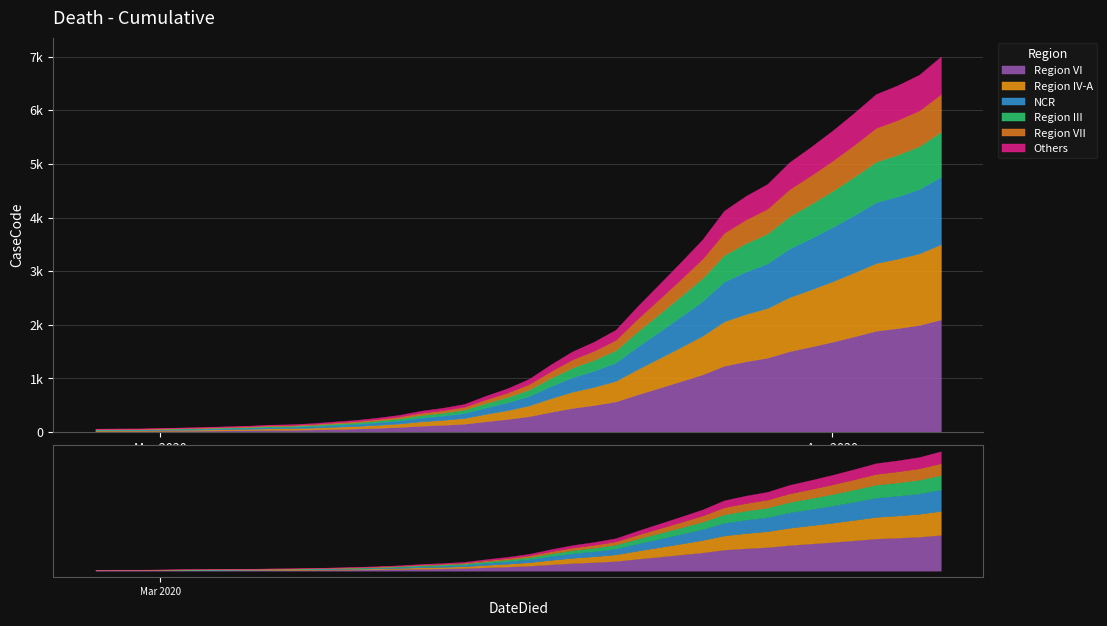

Reading left to right, transcribe all the data shown in this chart.

2020-02-27=64	2020-02-28=68	2020-02-29=69	2020-03-01=76	2020-03-02=87	2020-03-03=95	2020-03-04=108	2020-03-05=119	2020-03-06=138	2020-03-07=146	2020-03-08=166	2020-03-09=197	2020-03-10=226	2020-03-11=269	2020-03-12=320	2020-03-13=398	2020-03-14=452	2020-03-15=523	2020-03-16=677	2020-03-17=816	2020-03-18=993	2020-03-19=1261	2020-03-20=1505	2020-03-21=1686	2020-03-22=1909	2020-03-23=2345	2020-03-24=2754	2020-03-25=3168	2020-03-26=3592	2020-03-27=4129	2020-03-28=4403	2020-03-29=4628	2020-03-30=5028	2020-03-31=5317	2020-04-01=5622	2020-04-02=5952	2020-04-03=6301	2020-04-04=6466	2020-04-05=6664	2020-04-06=7003